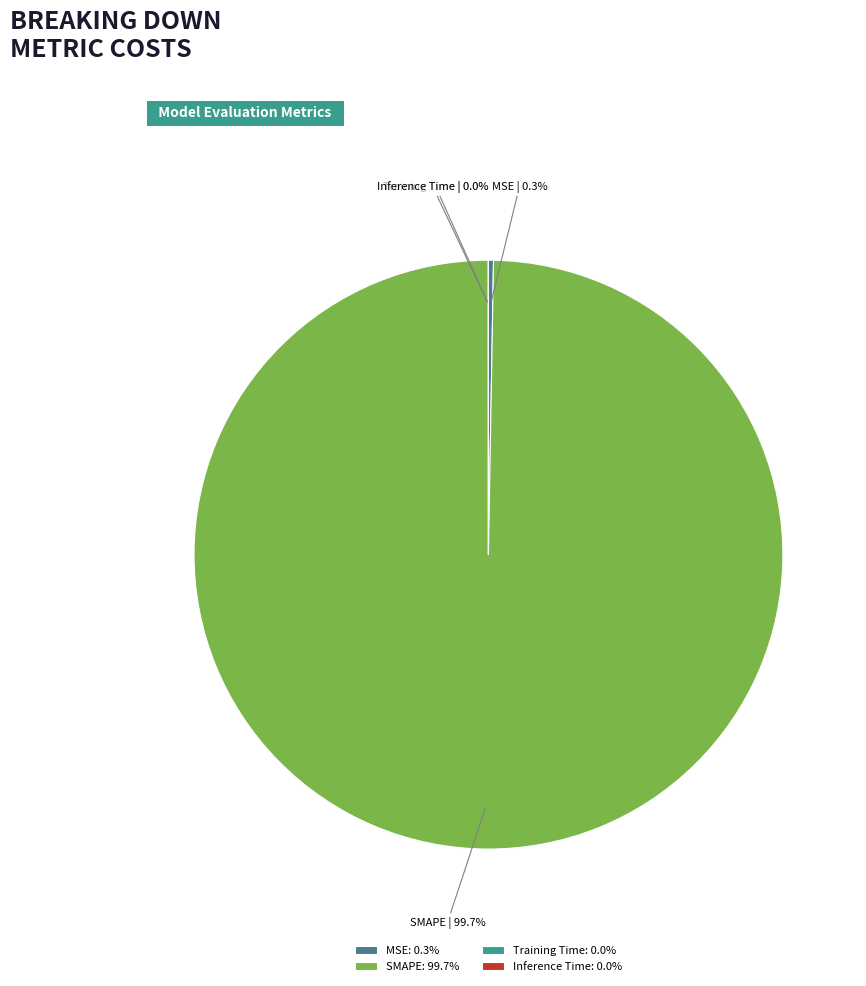

Is there any slice that represents more than half of the pie?

Yes